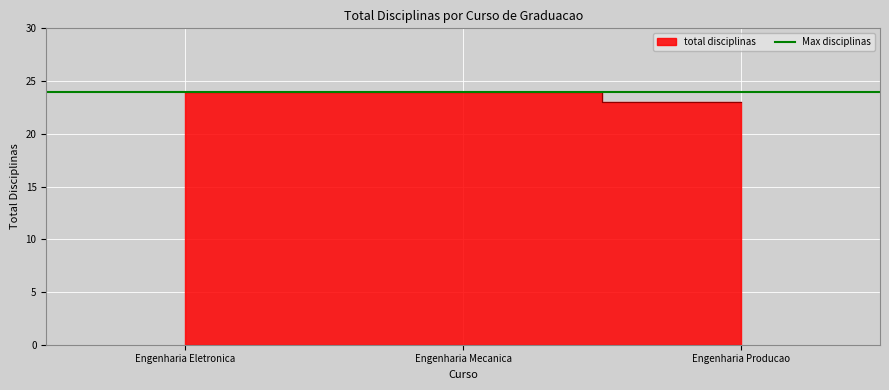

Reading left to right, list all the values displayed in this chart.

Engenharia Eletronica=24	Engenharia Mecanica=24	Engenharia Producao=23